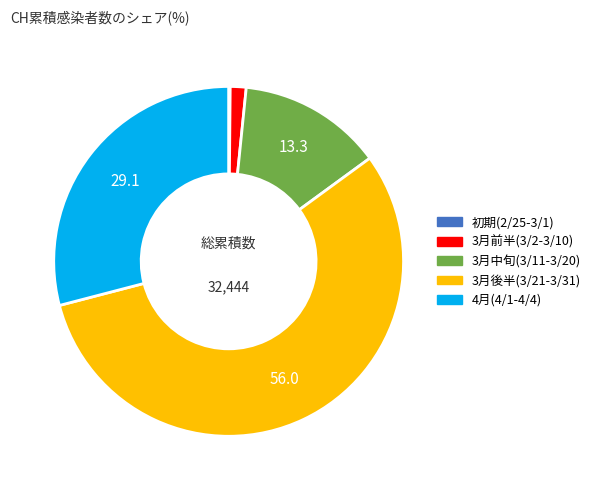

Is there a majority slice in this chart?

Yes